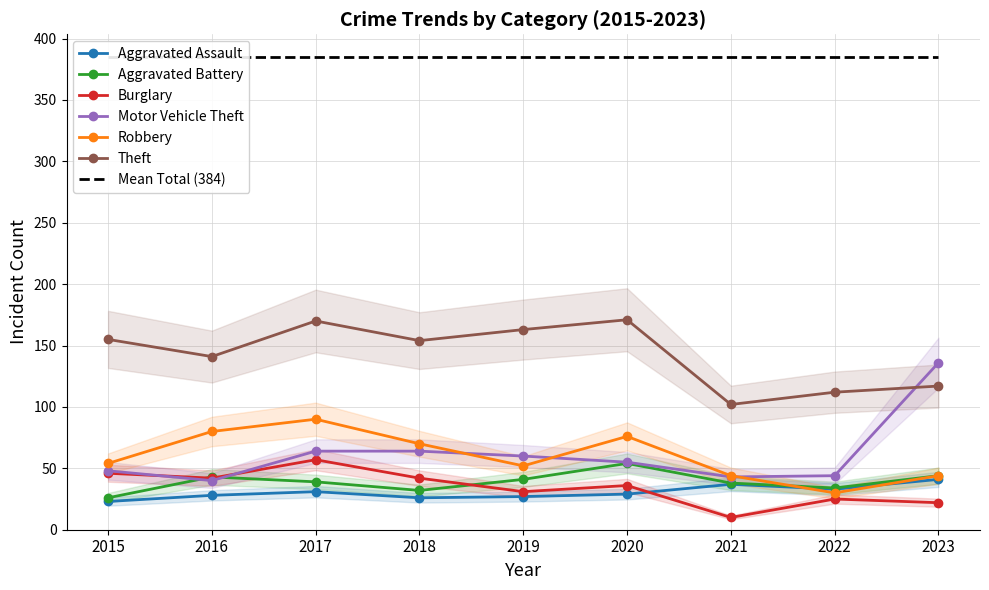

Is it true that Motor Vehicle Theft equals 39 at 2019?

False